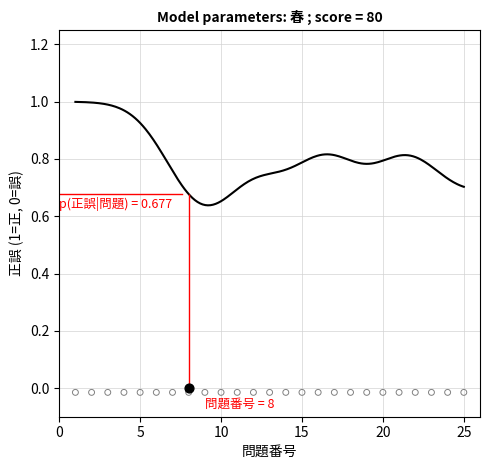

Between 1 and 2, which is larger?

1